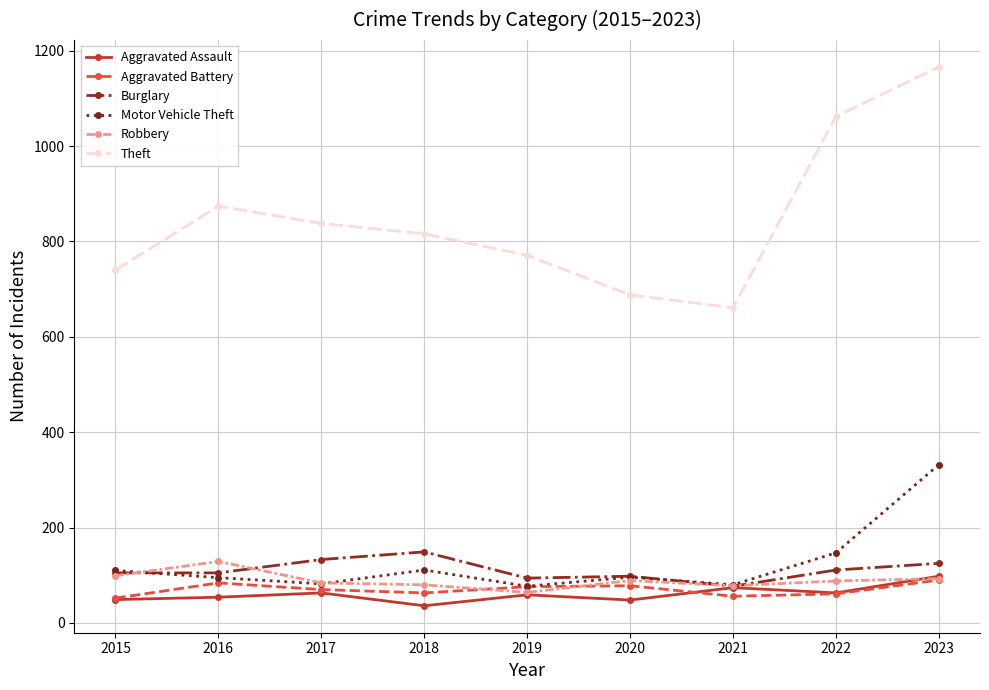

Is it true that Theft equals 838 at 2017?

True